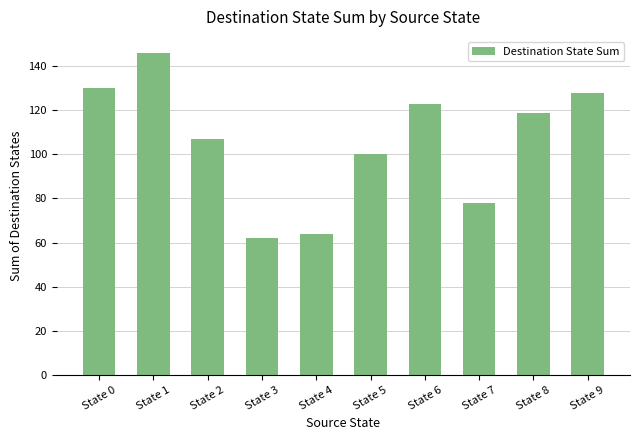

How many values are below 119?

5